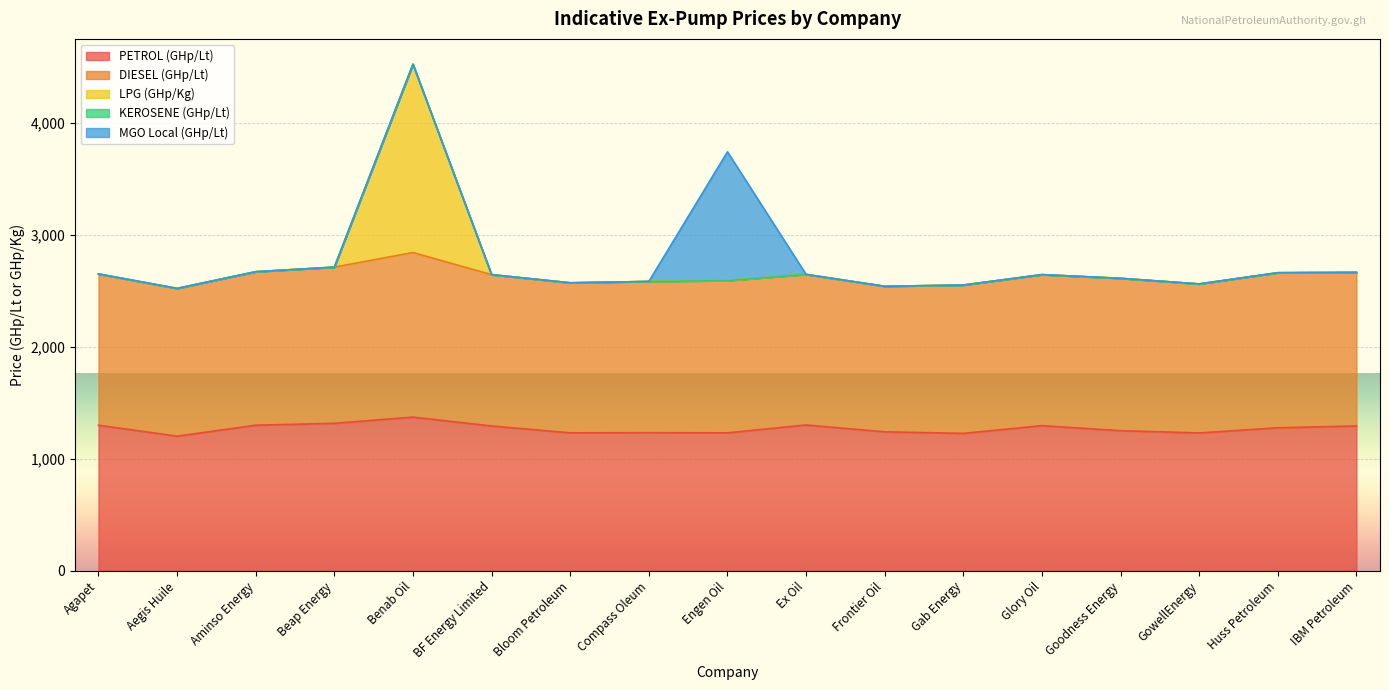

List the series in order of their peak value, lowest first.

KEROSENE (GHp/Lt), MGO Local (GHp/Lt), PETROL (GHp/Lt), DIESEL (GHp/Lt), LPG (GHp/Kg)